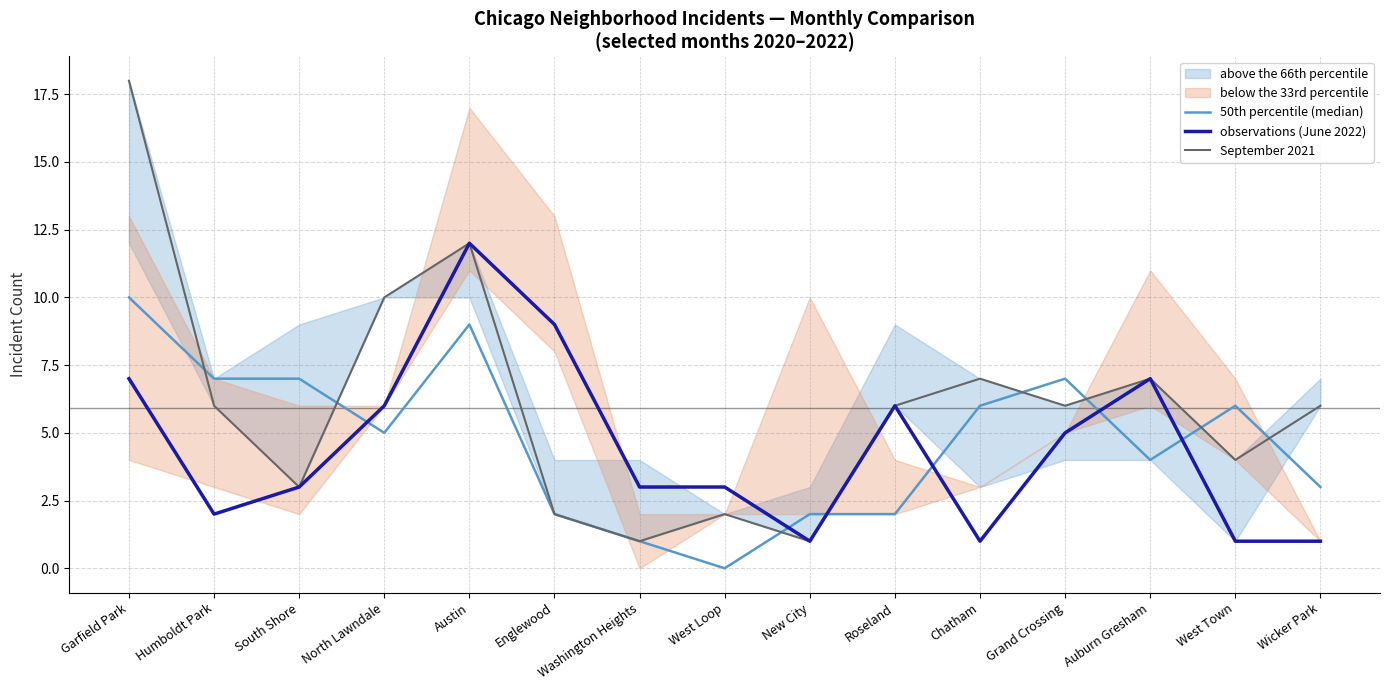

True or false: observations (June 2022) has a value of 7 at Auburn Gresham.

True